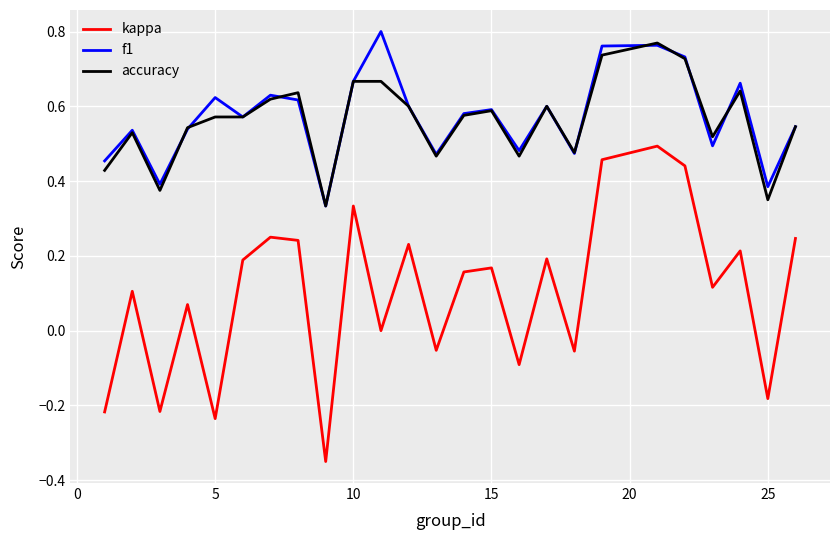

Which series has the widest spread of values?

kappa